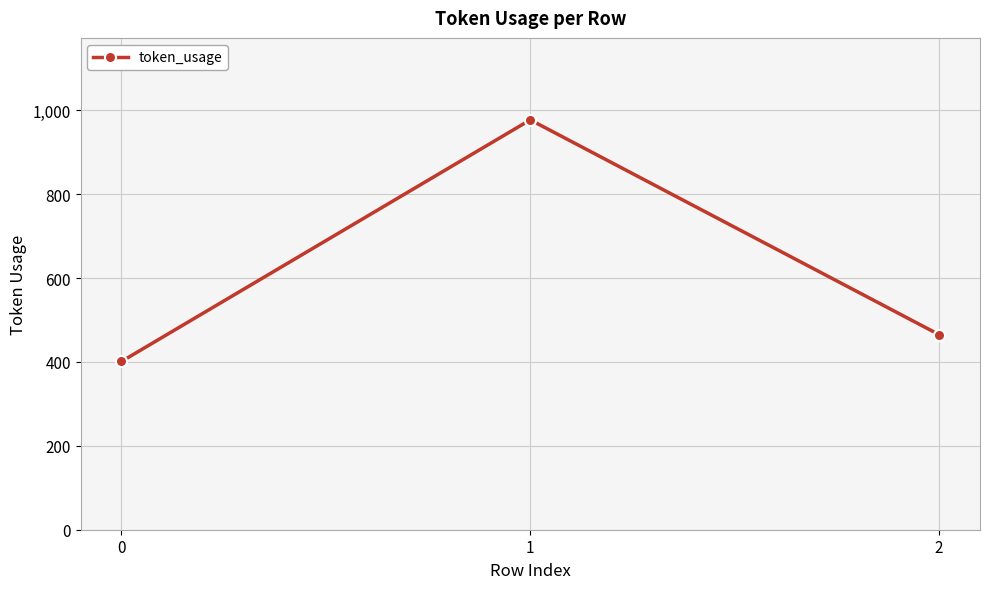

List the labels in order of value, largest first.

1, 2, 0